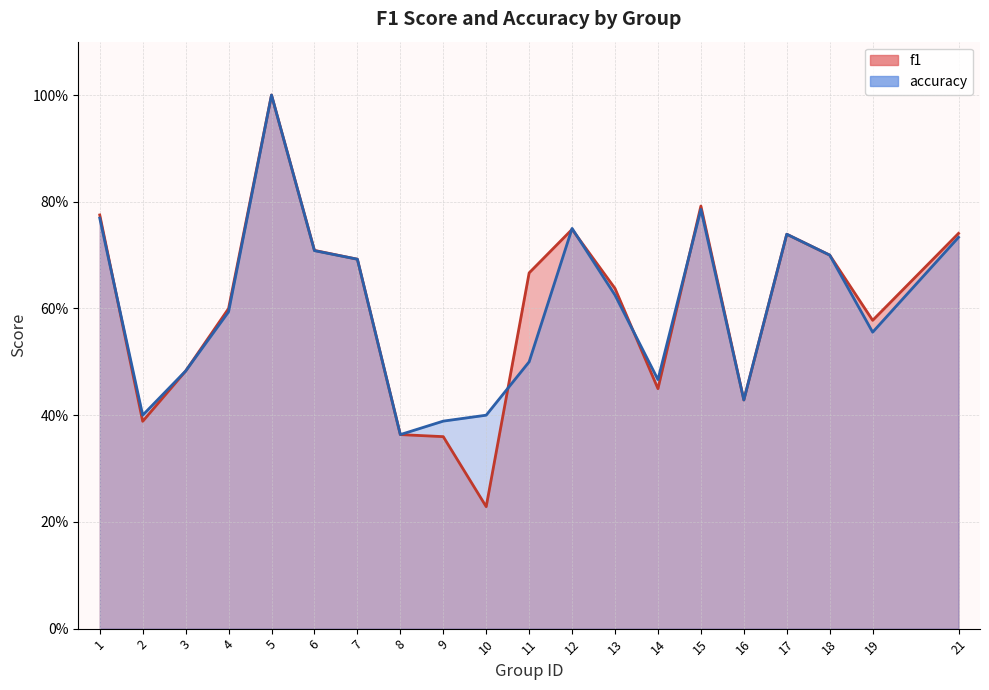

What are all the series names shown in the legend?

f1, accuracy